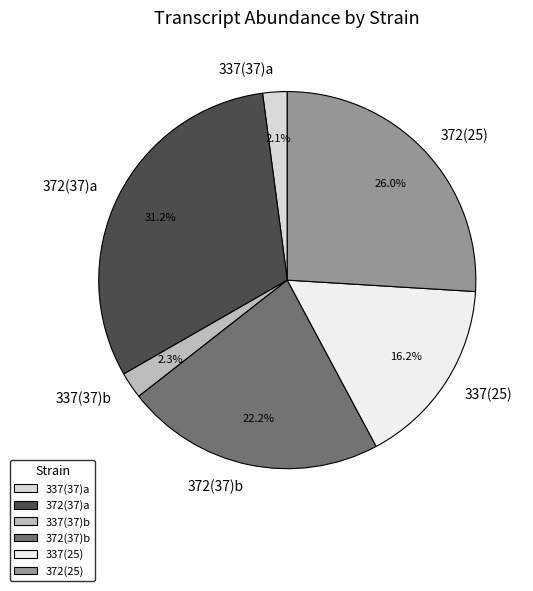

To the nearest percent, what is the difference between the 337(37)a and 372(37)a slice percentages?

29%